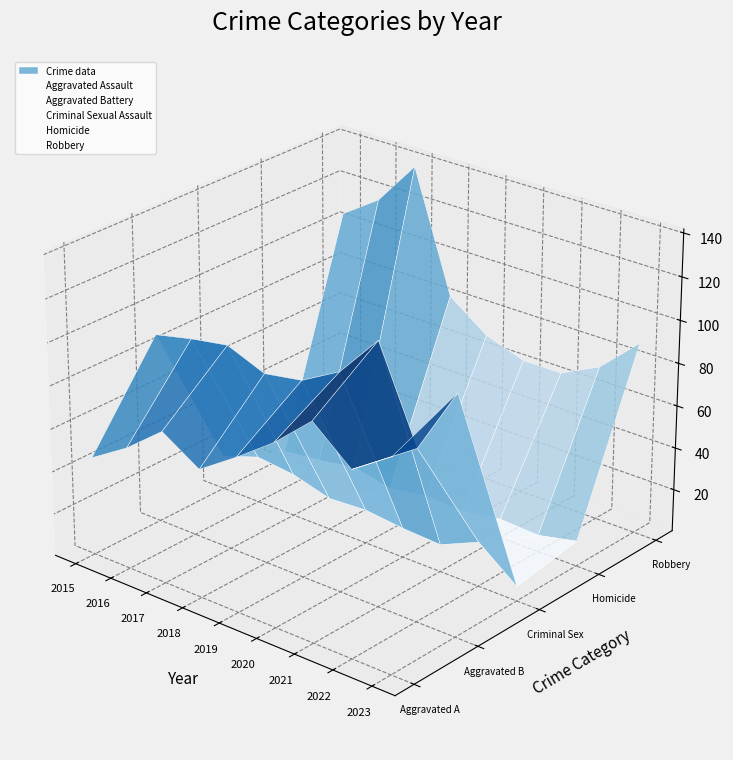

Which series has the widest spread of values?

Robbery